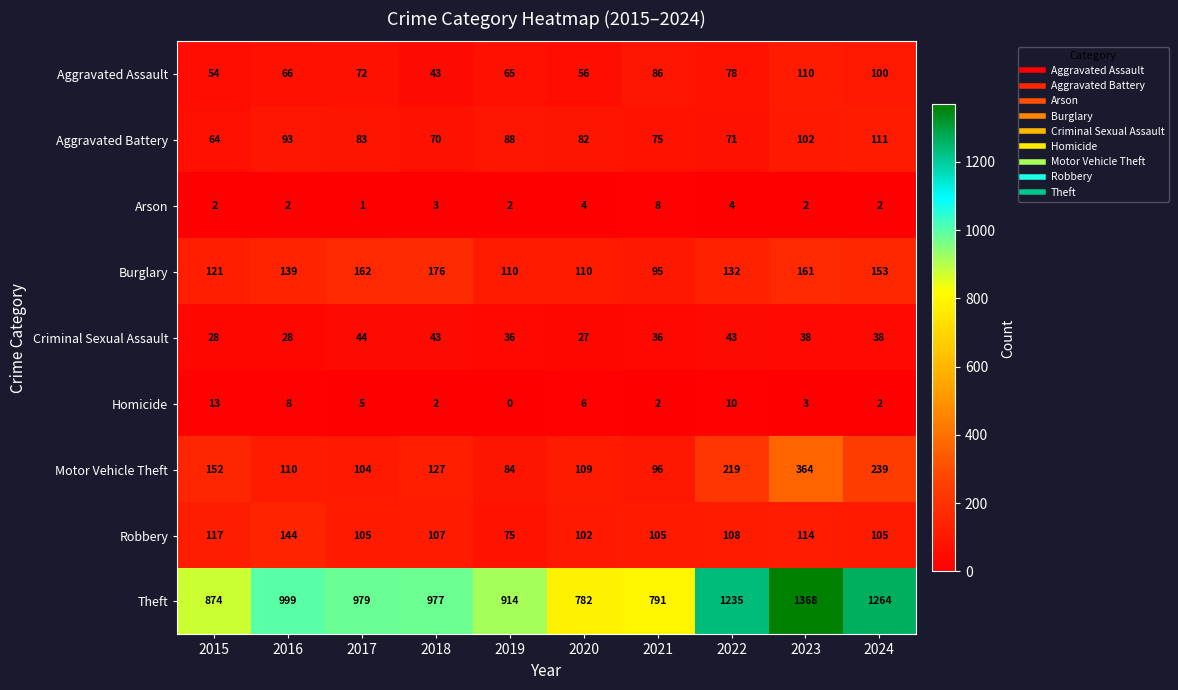

What is the greatest value displayed?

1368